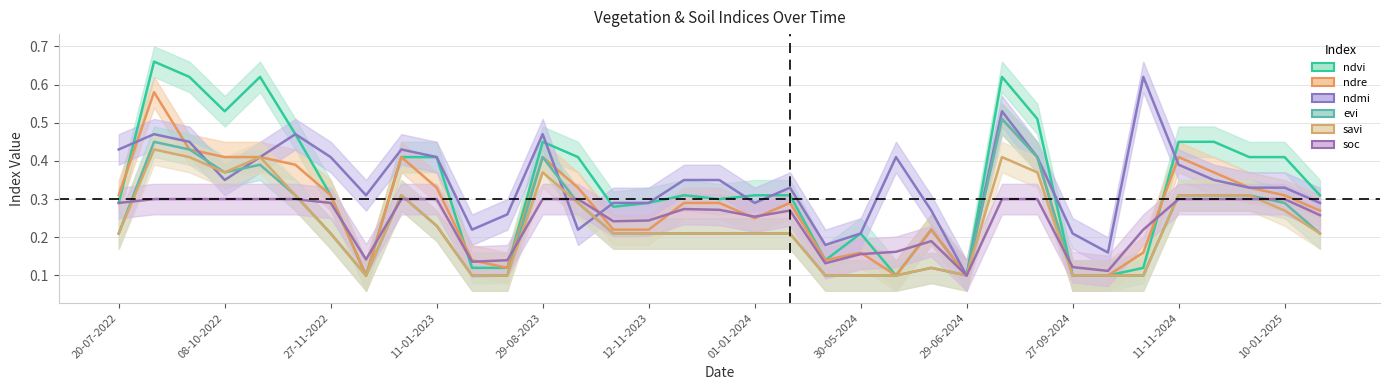

True or false: ndvi and savi intersect in this chart.

False